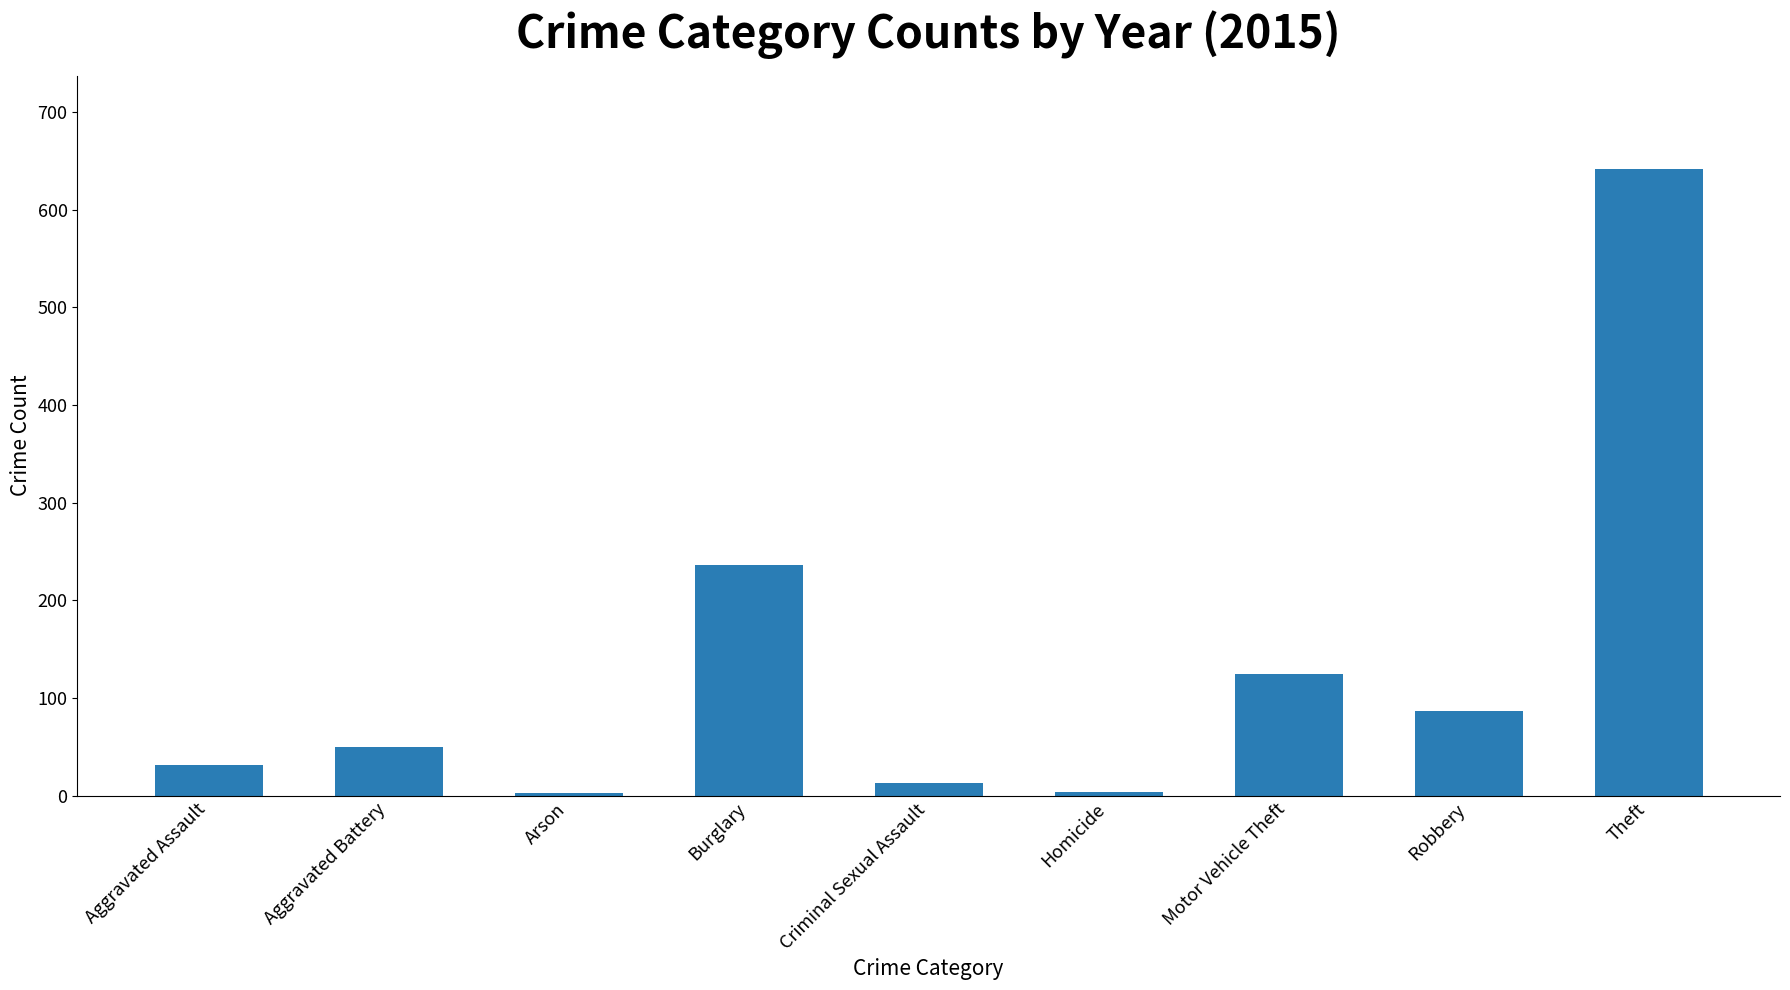

Where is the data nearest to the value 322?

Burglary